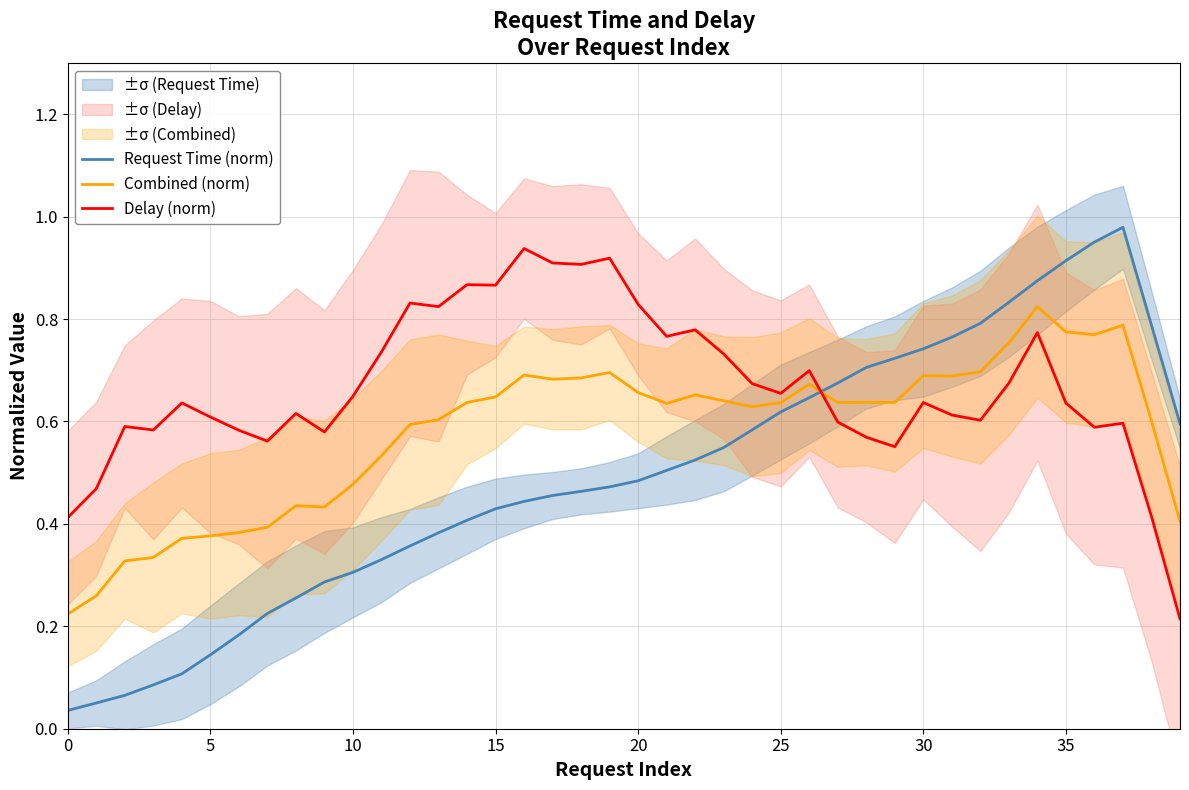

How many interior local peaks does the Combined (norm) series have?

9